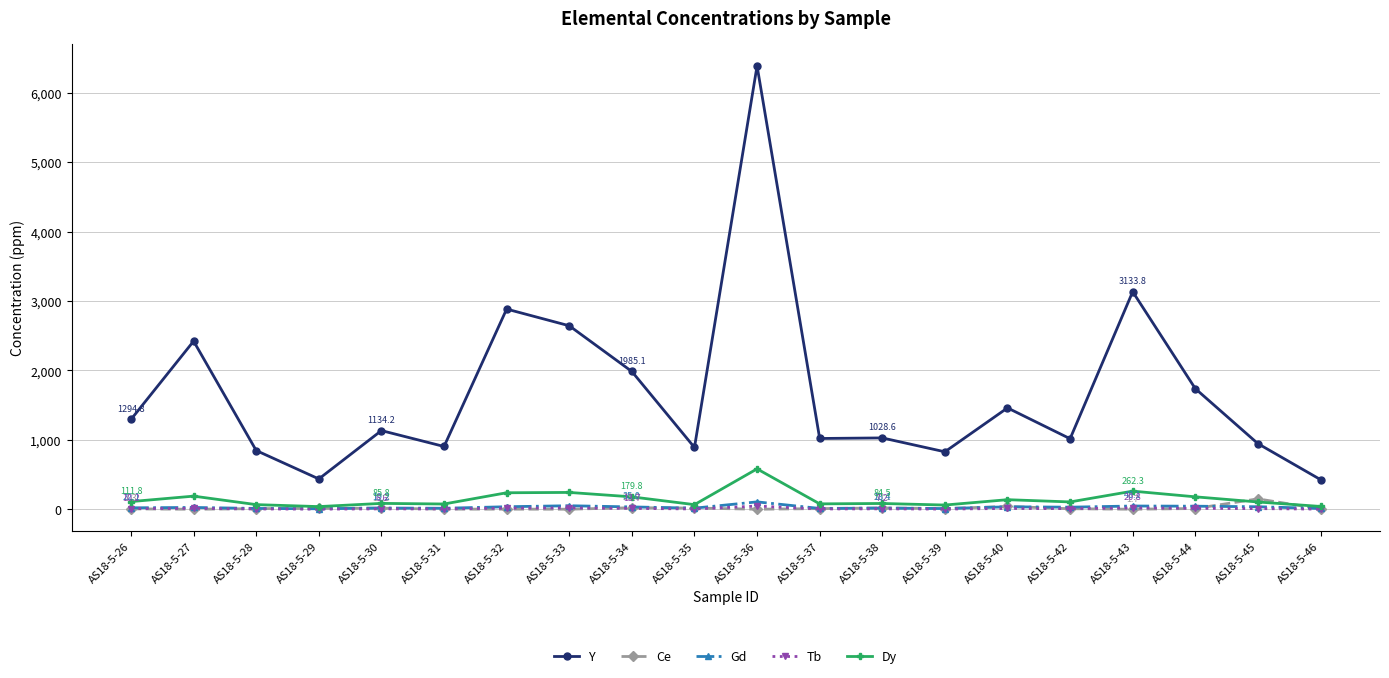

What is the total value across all series at AS18-5-39?

918.2